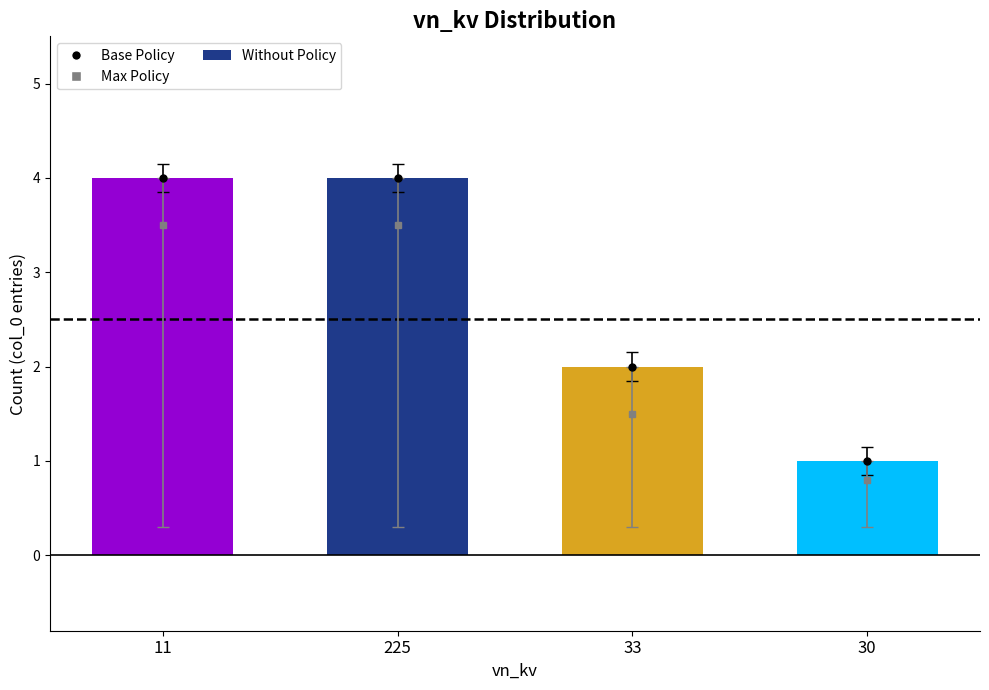

What is the change in value from 11 to 33?

-2